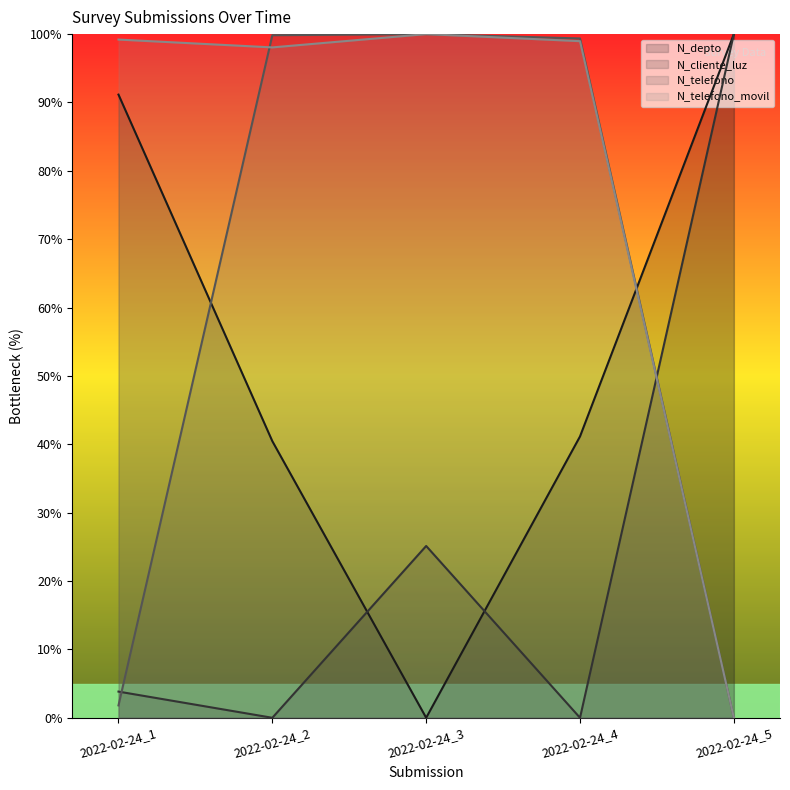

What is the difference between the highest and lowest values at 2022-02-24_1?

97.4